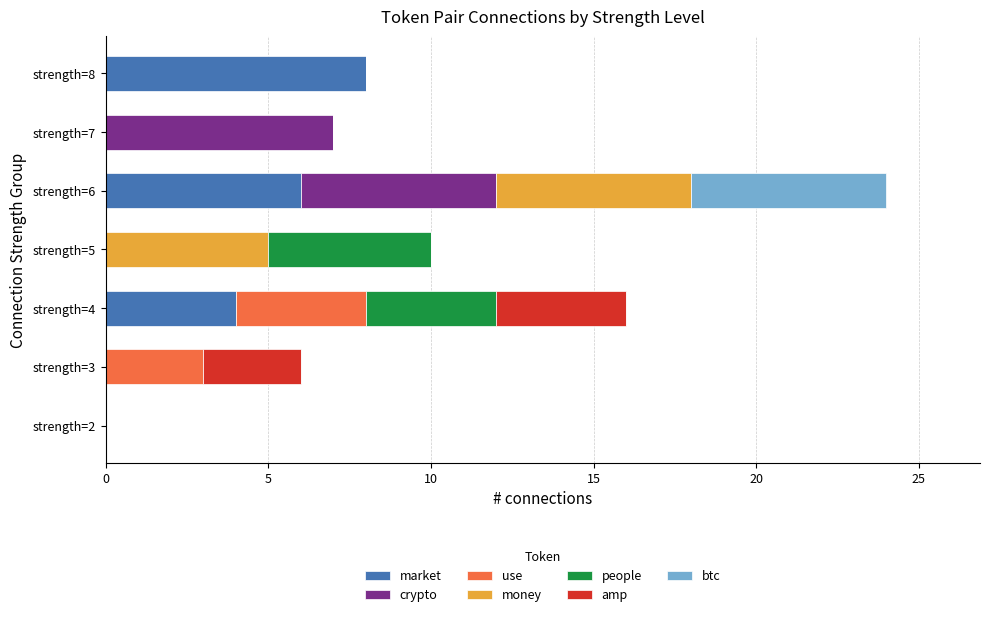

Which category has the highest value in the market series?

strength=8